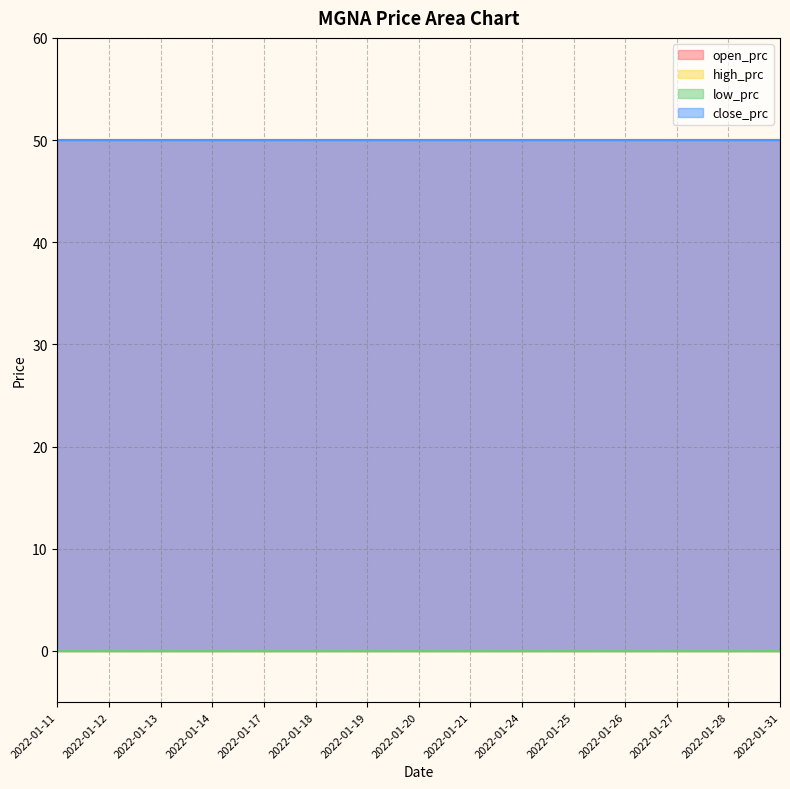

What is the approximate value of open_prc at 2022-01-20?

50